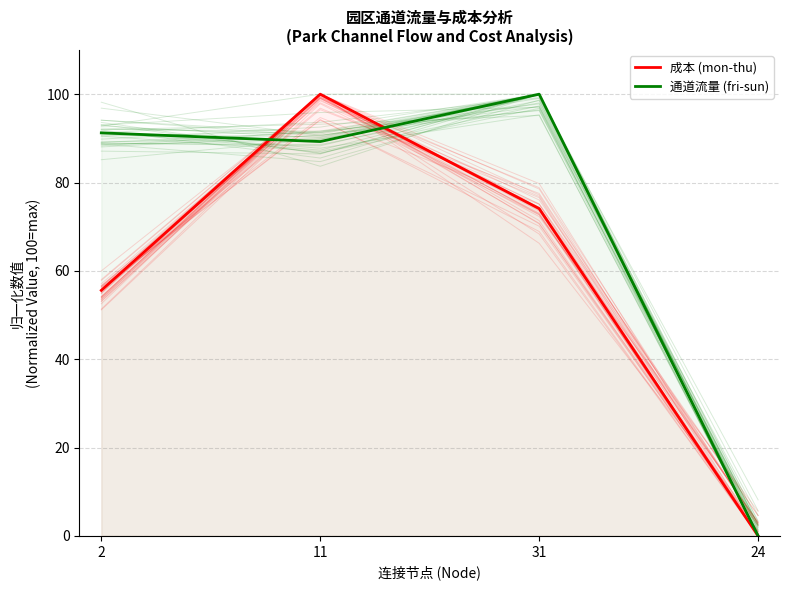

At which label does 通道流量 (归一化) reach its minimum?

24